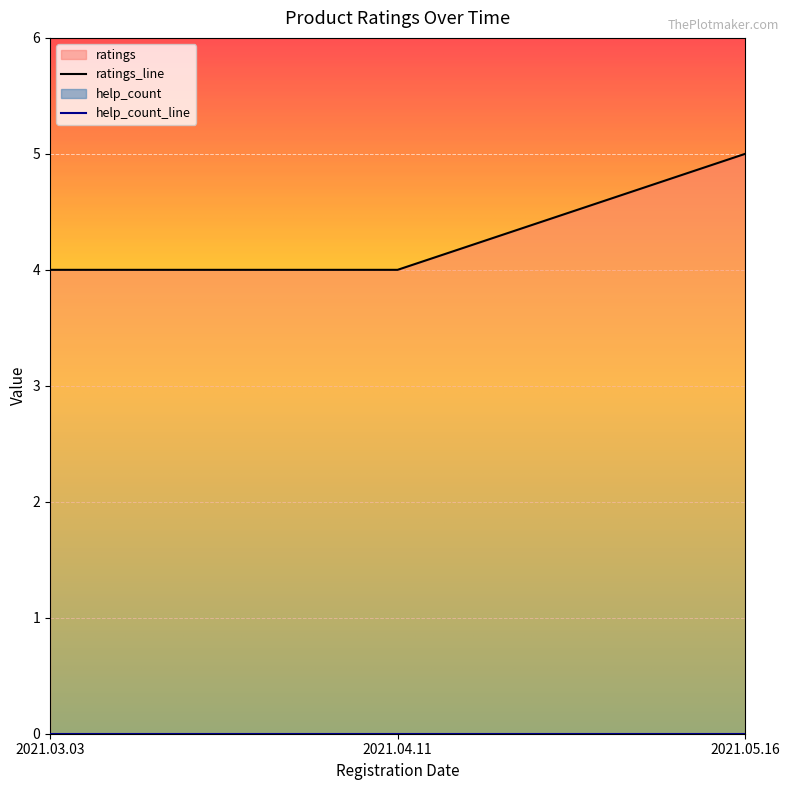

Between 2021.05.16 and 2021.03.03, which is larger?

2021.05.16